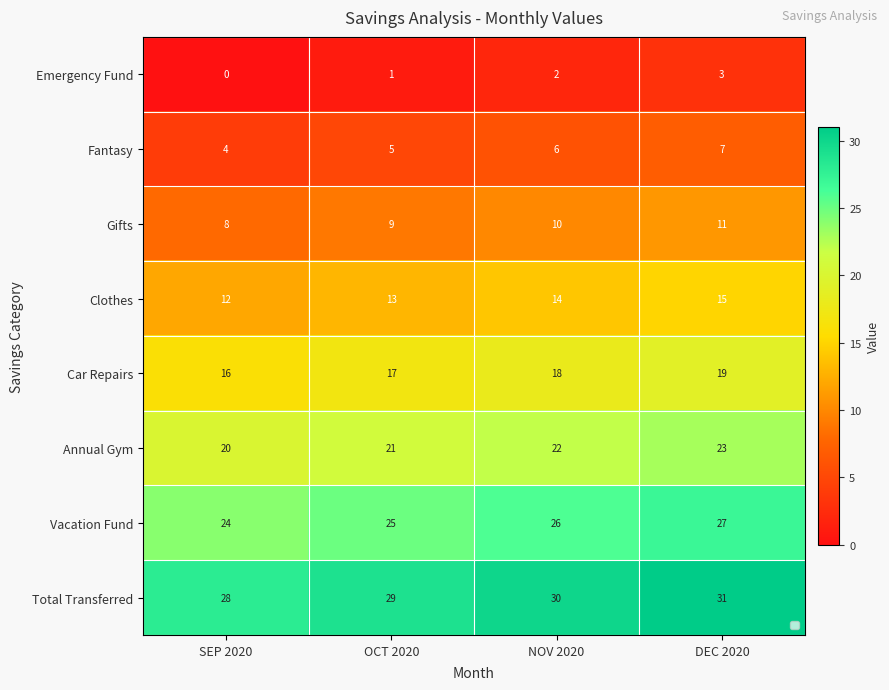

What is the total value across all series at OCT 2020?

120